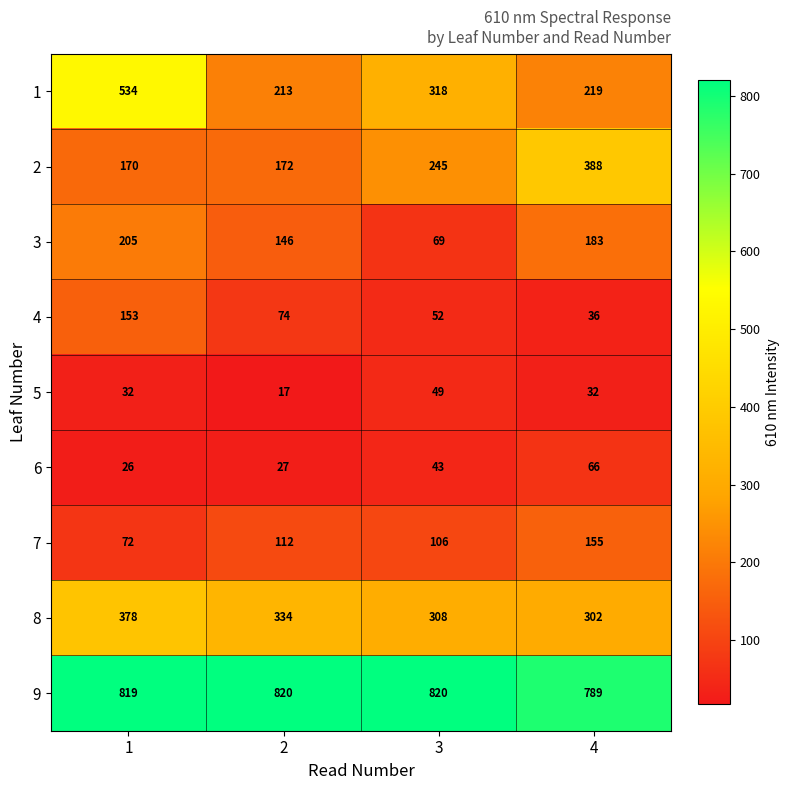

Count the number of categories in the chart.

4